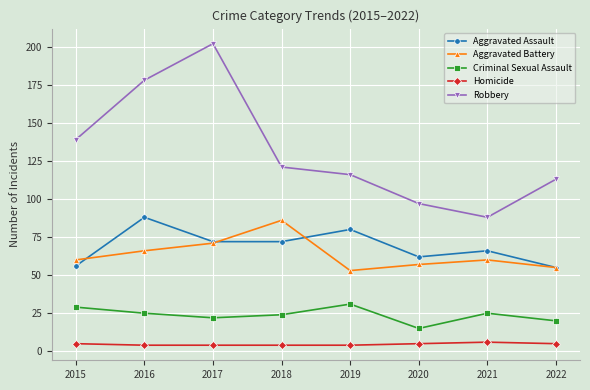

What is the approximate value of Aggravated Battery at 2022, to the nearest 10?

60